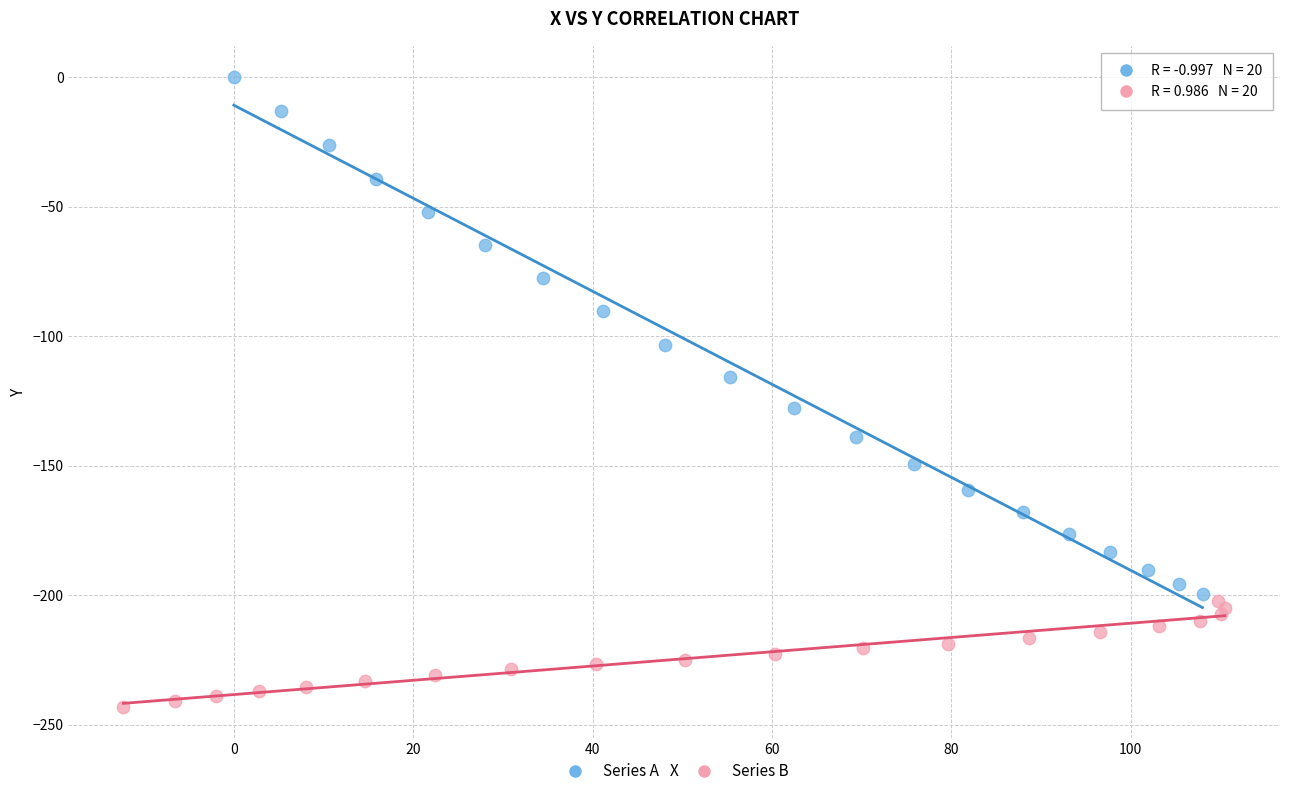

Which series has the widest spread of Y values?

Series A